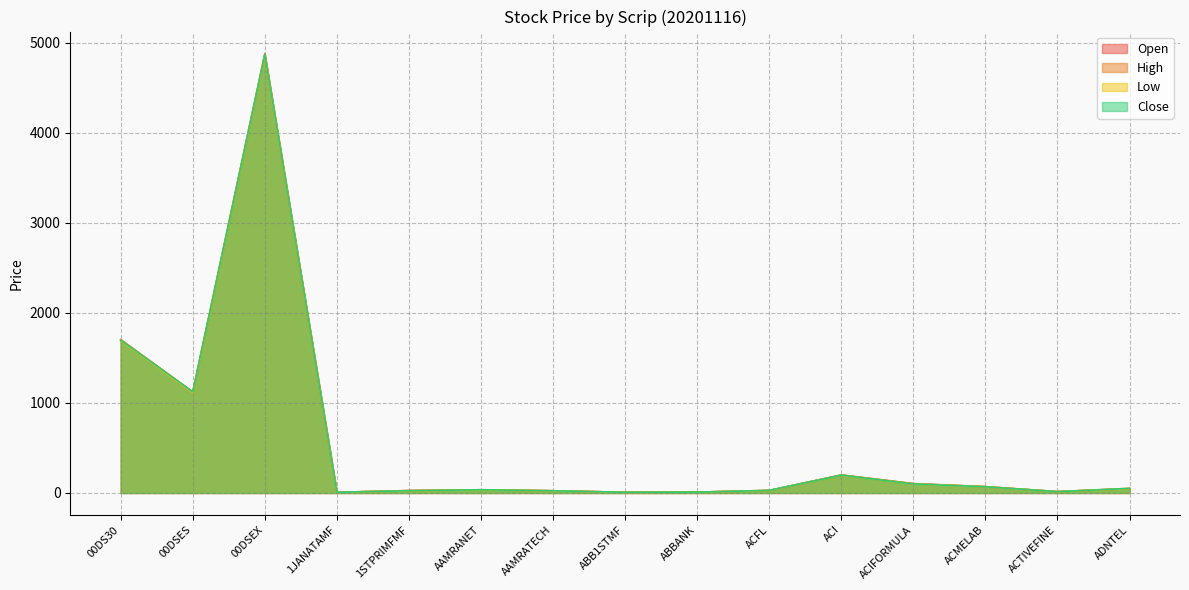

List the series in order of their overall mean, highest first.

High, Close, Open, Low